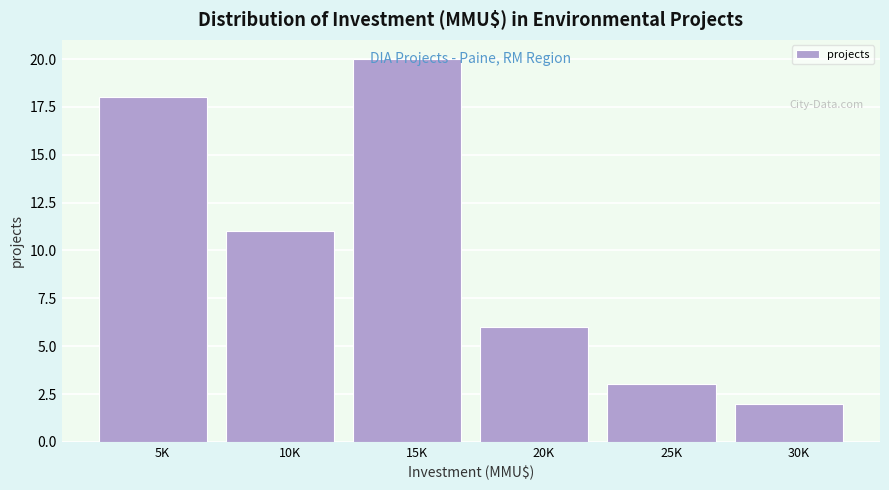

What is the ratio of the value at 15K to the value at 20K?

3.3